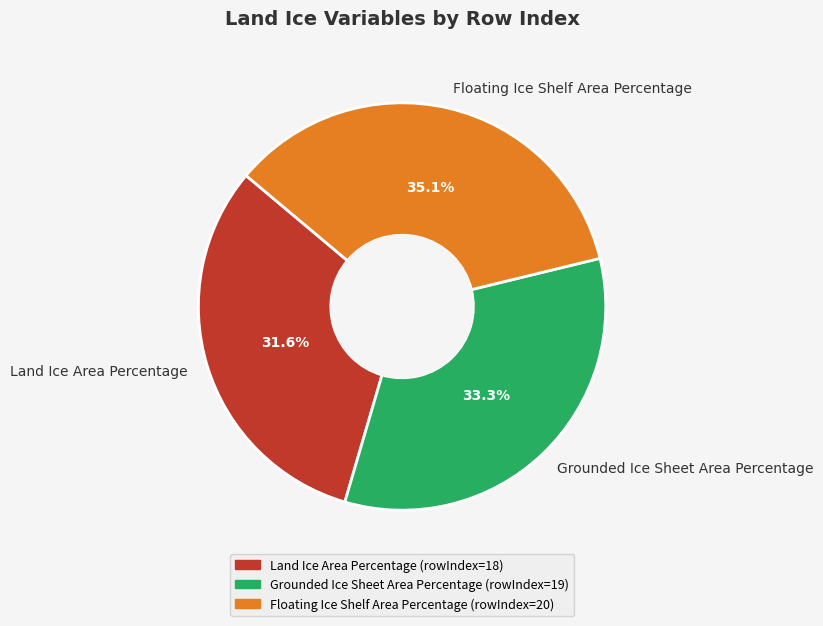

Approximately how many times larger is the value at Land Ice Area Percentage compared to Floating Ice Shelf Area Percentage?

0.9